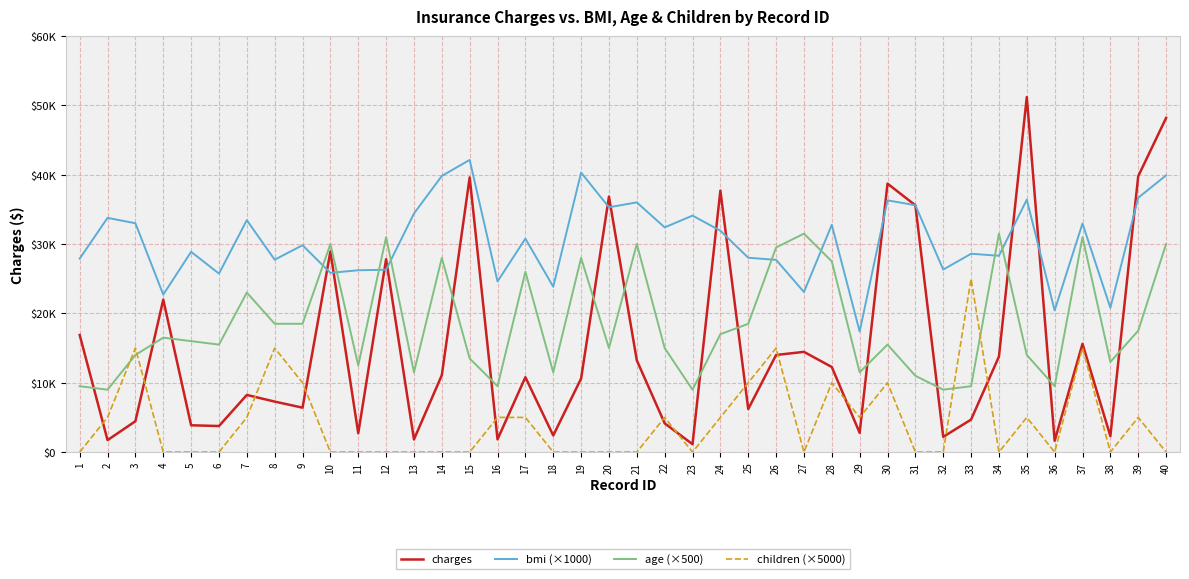

What is the difference between the second highest and minimum values in the age (×500) series?

22500.0